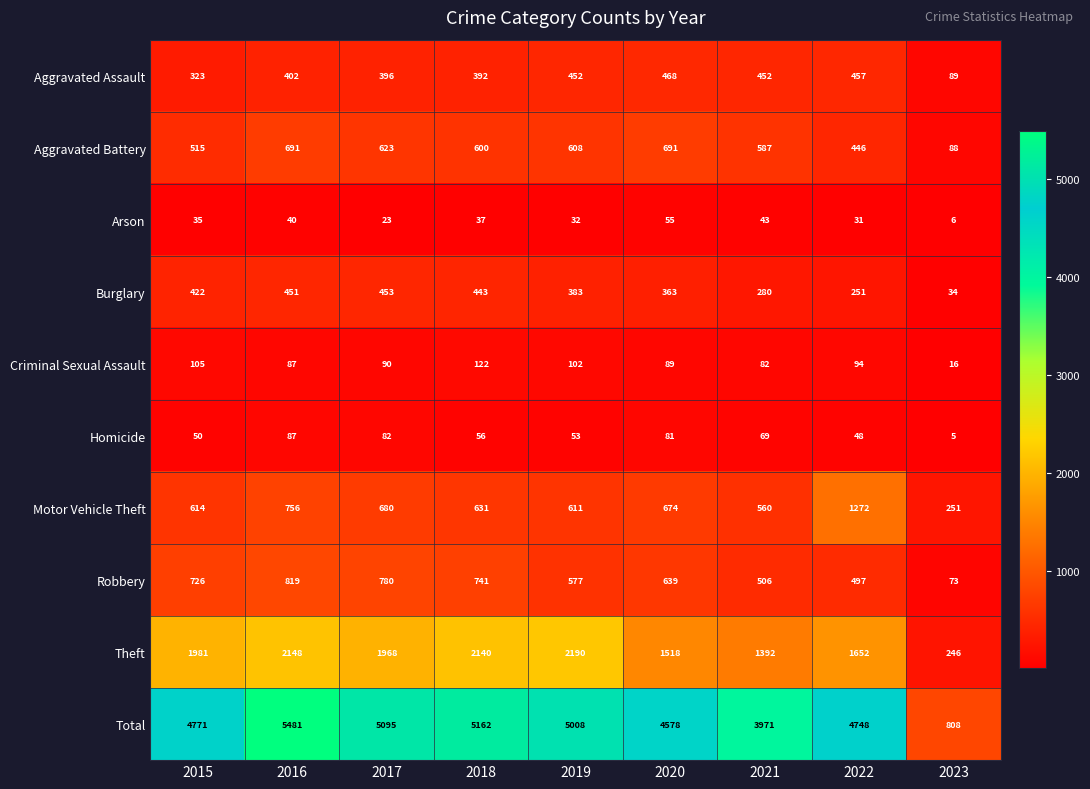

How many values in the Burglary series are below 383?

4